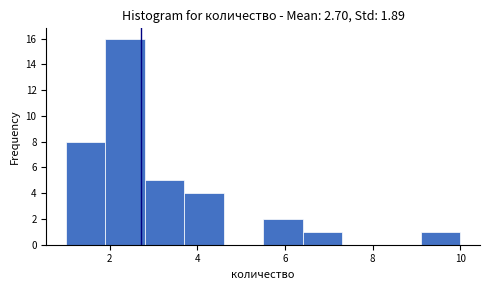

Which range on the x-axis has the tallest bar?

1.9 to 2.8